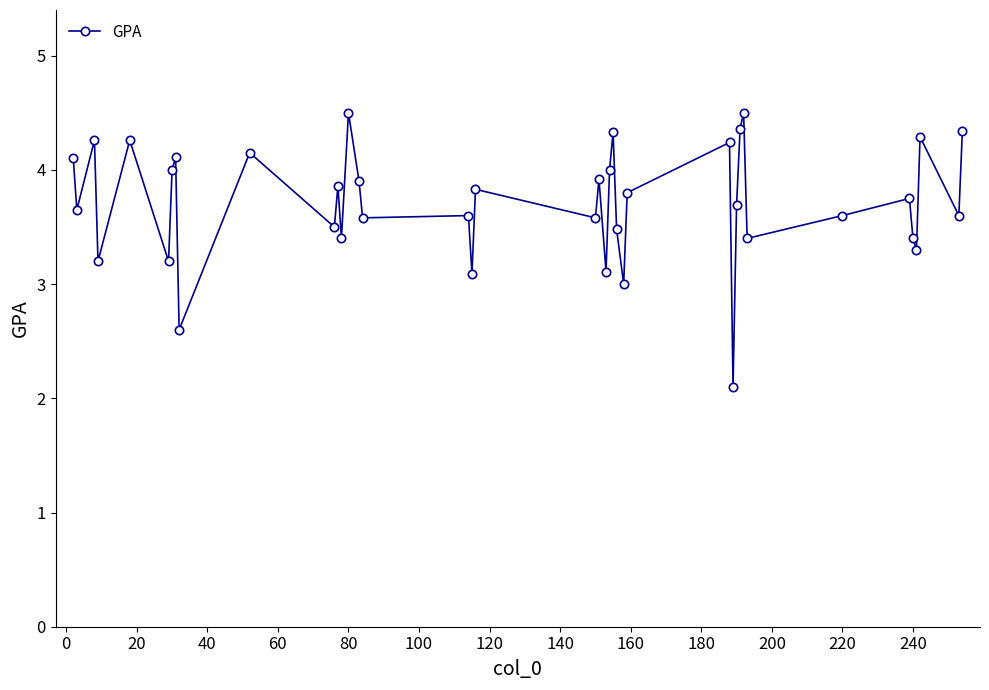

What is the difference between the maximum and second lowest values?

1.9